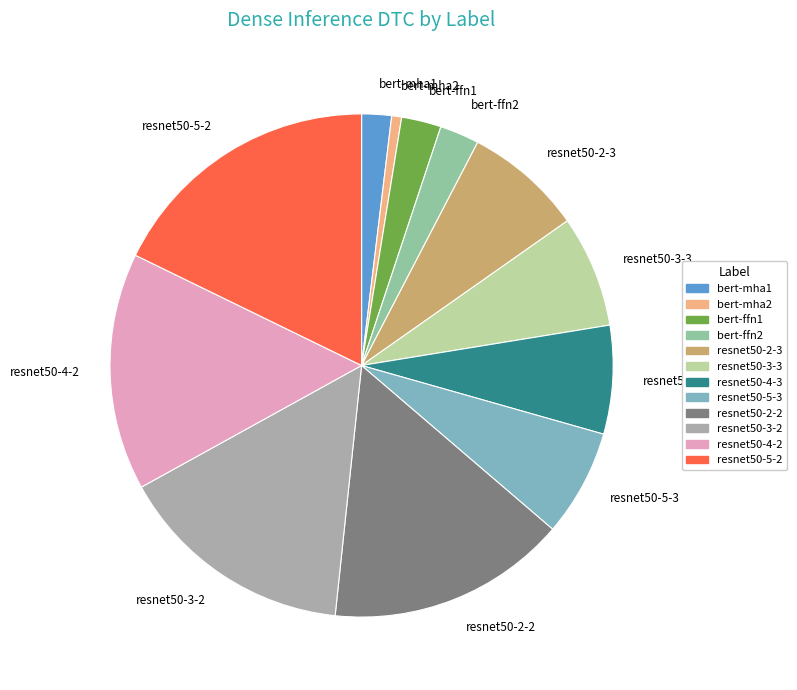

Between resnet50-5-2 and bert-mha2, which is larger?

resnet50-5-2